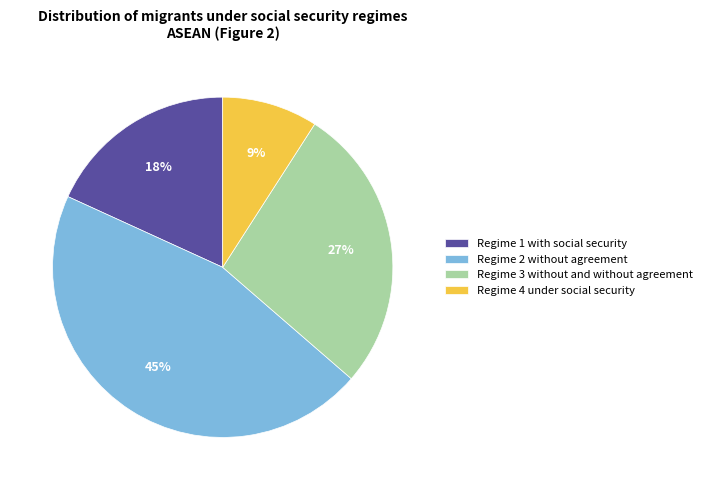

Rank the categories by value from highest to lowest.

Regime 2 without agreement, Regime 3 without and without agreement, Regime 1 with social security, Regime 4 under social security